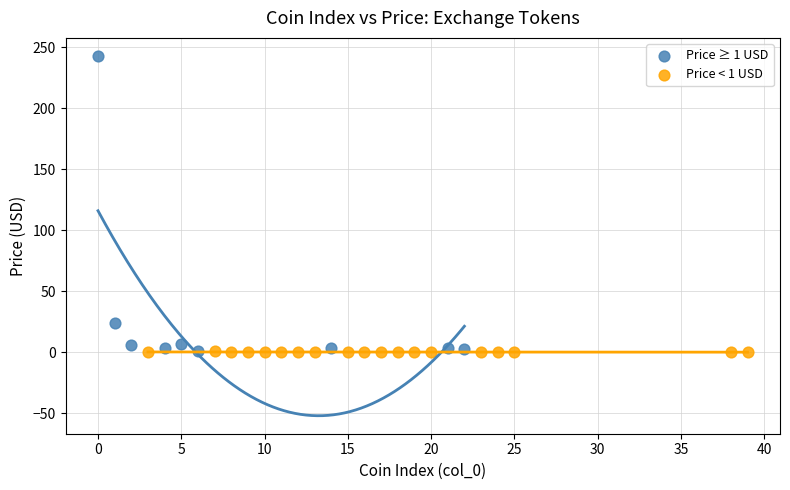

Which series contains the highest Y value?

Price ≥ 1 USD